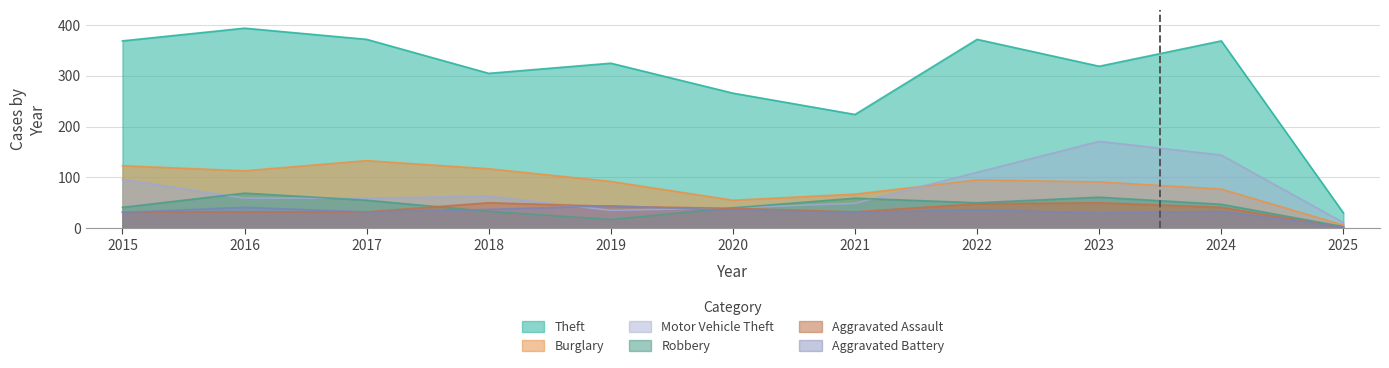

What is the total value across all series at 2025?

53